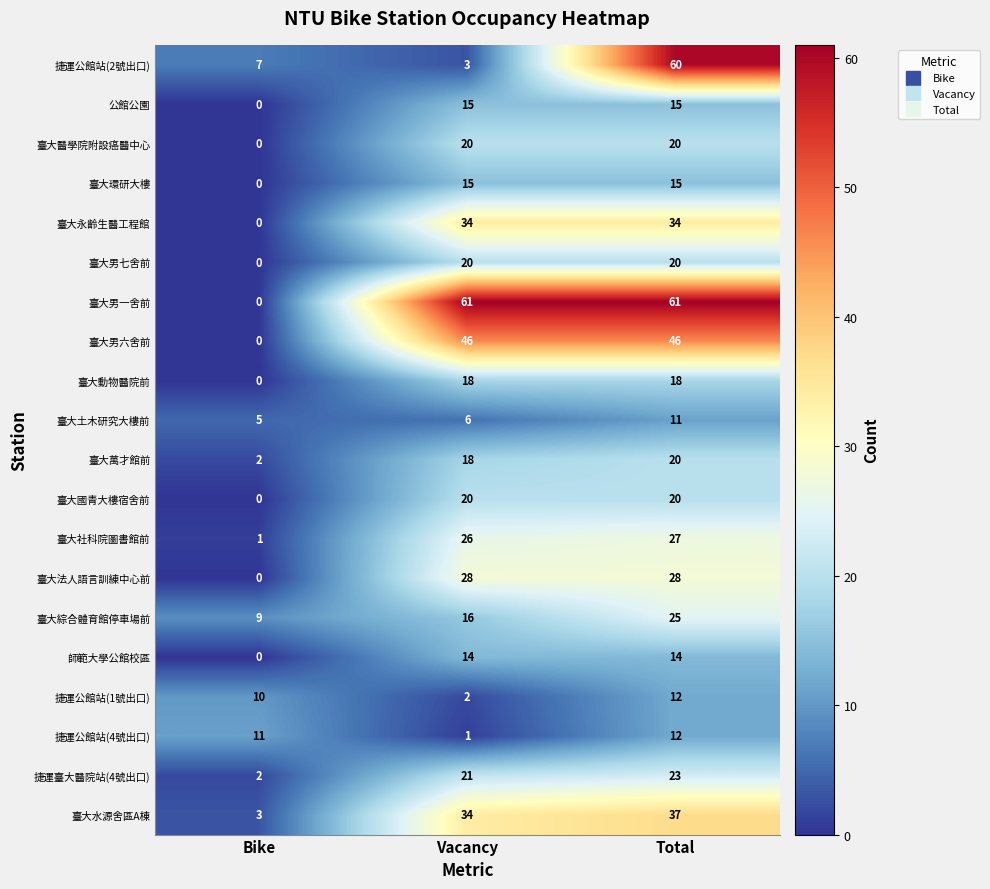

What is the sum of all 臺大醫學院附設癌醫中心 values?

40